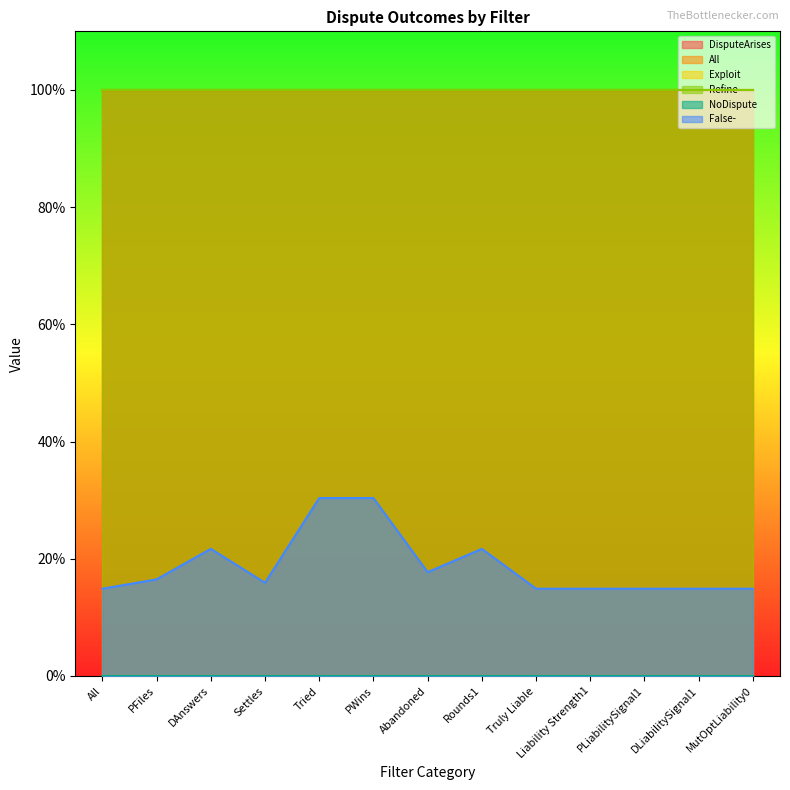

Which series has the largest total across all categories?

DisputeArises